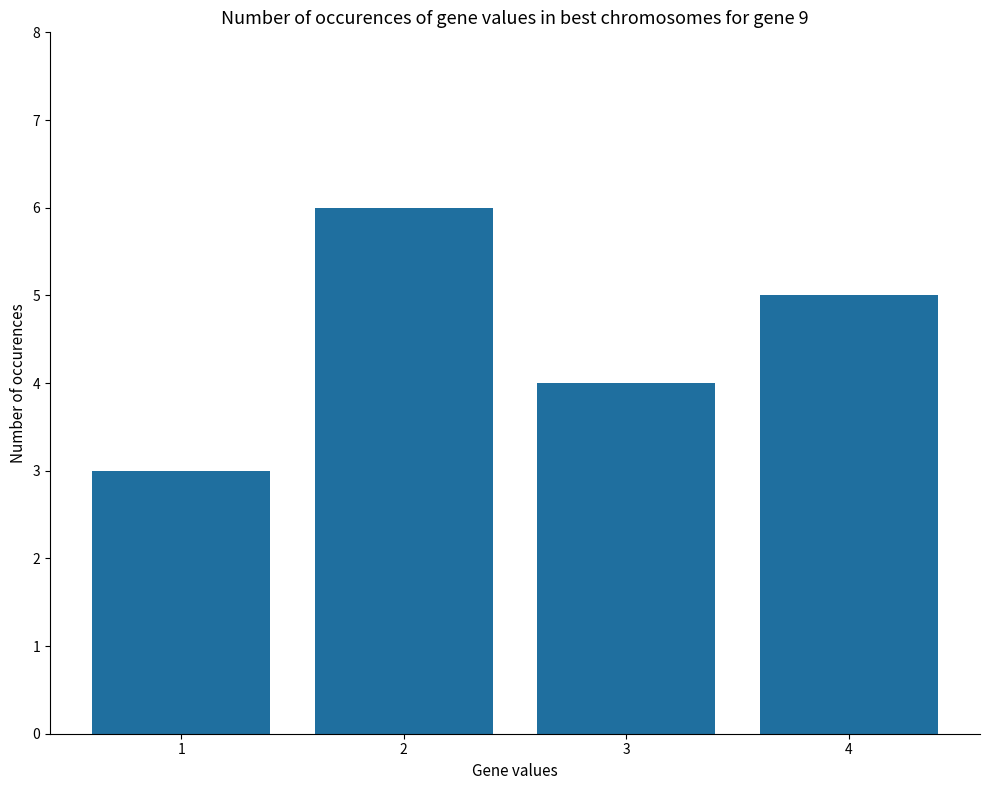

Between 1 and 2, which is larger?

2